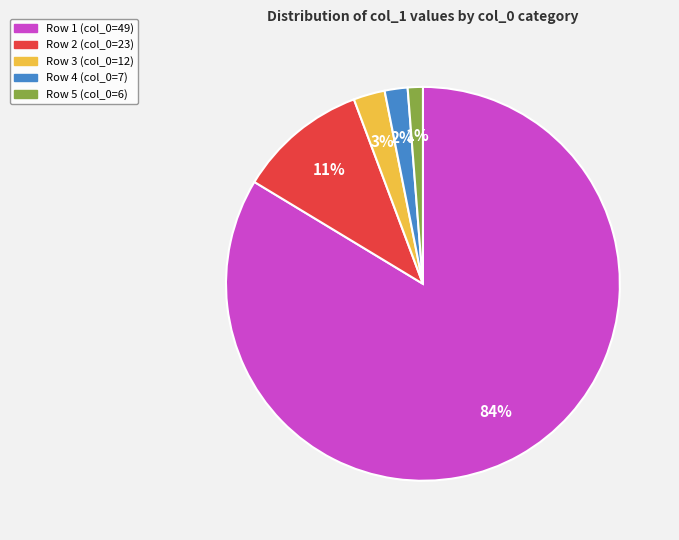

To the nearest percent, what is the difference between the largest and smallest slice percentages?

82%